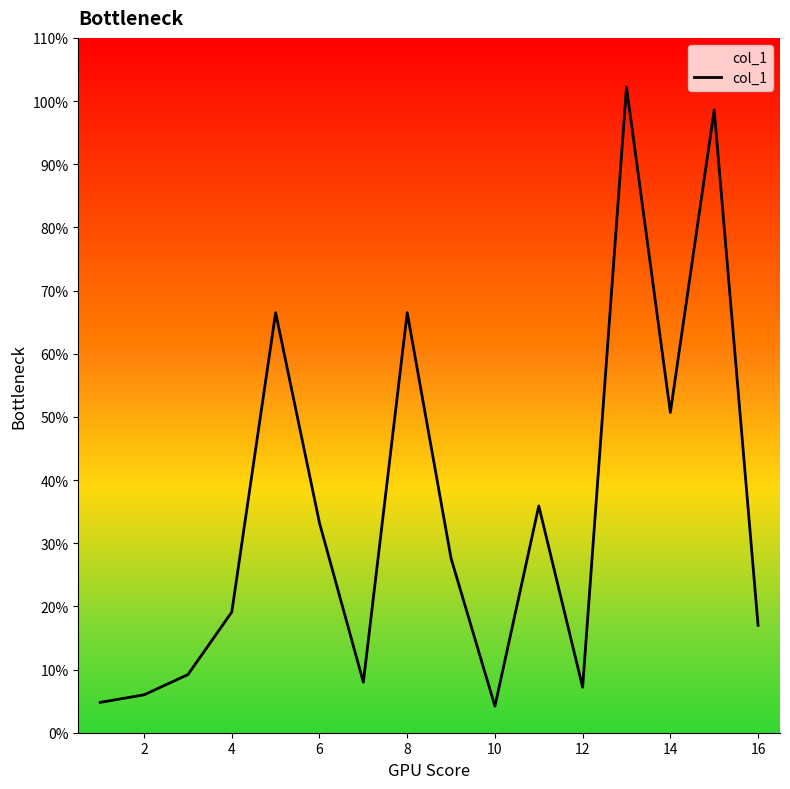

True or false: the data has more than 2 interior local peaks.

True